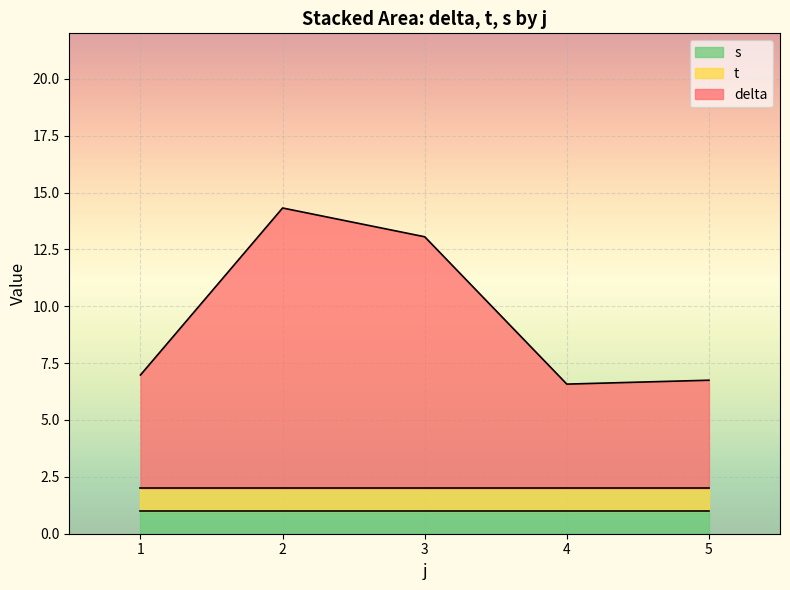

True or false: delta and s intersect in this chart.

False